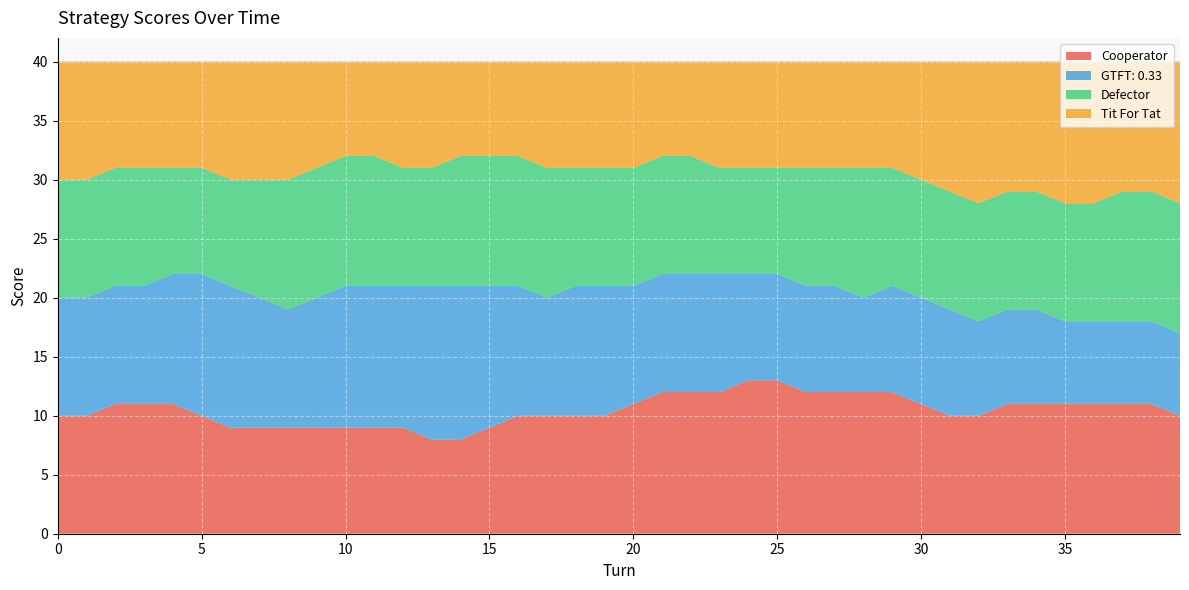

Reading left to right, transcribe all the data shown in this chart.

Cooperator: 10	10	11	11	11	10	9	9	9	9	9	9	9	8	8	9	10	10	10	10	11	12	12	12	13	13	12	12	12	12	11	10	10	11	11	11	11	11	11	10
GTFT: 0.33: 10	10	10	10	11	12	12	11	10	11	12	12	12	13	13	12	11	10	11	11	10	10	10	10	9	9	9	9	8	9	9	9	8	8	8	7	7	7	7	7
Defector: 10	10	10	10	9	9	9	10	11	11	11	11	10	10	11	11	11	11	10	10	10	10	10	9	9	9	10	10	11	10	10	10	10	10	10	10	10	11	11	11
Tit For Tat: 10	10	9	9	9	9	10	10	10	9	8	8	9	9	8	8	8	9	9	9	9	8	8	9	9	9	9	9	9	9	10	11	12	11	11	12	12	11	11	12